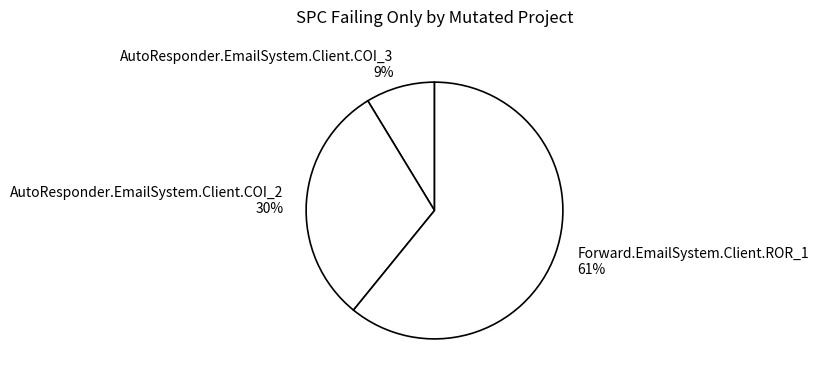

To the nearest percent, what is the average slice percentage?

33%